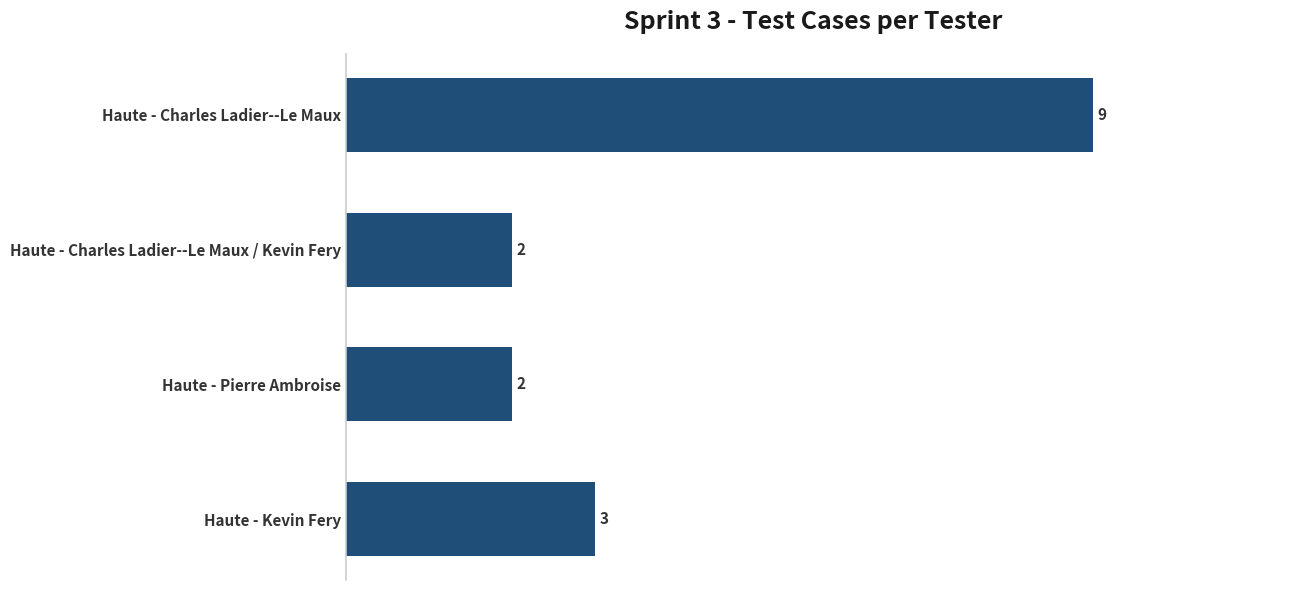

Is it true that the value at Haute - Pierre Ambroise is 1?

False